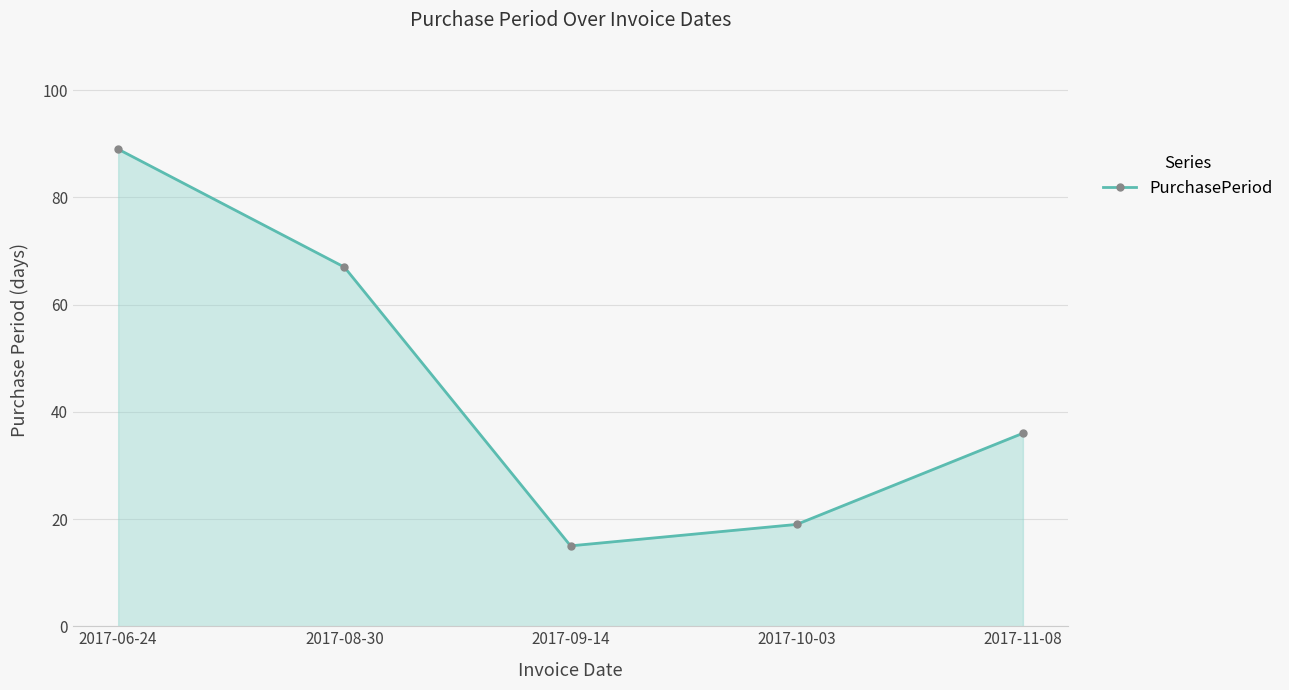

List the labels in order of value, smallest first.

2017-09-14, 2017-10-03, 2017-11-08, 2017-08-30, 2017-06-24